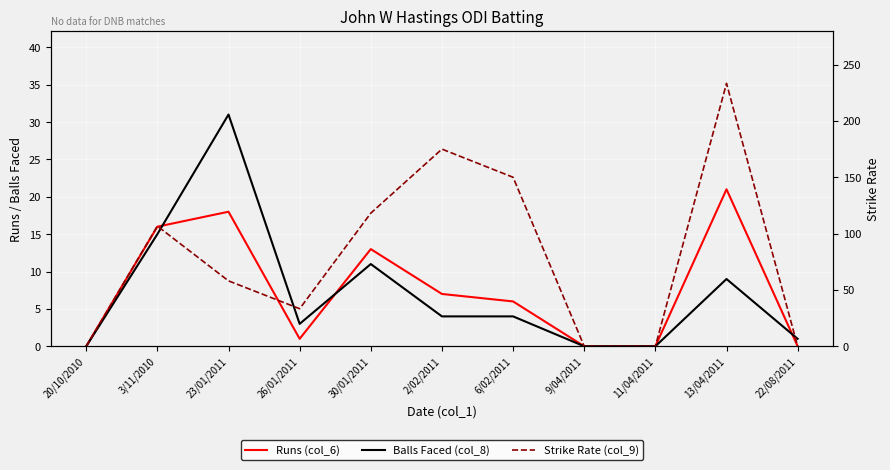

How many interior local peaks does the Balls Faced (col_8) series have?

3